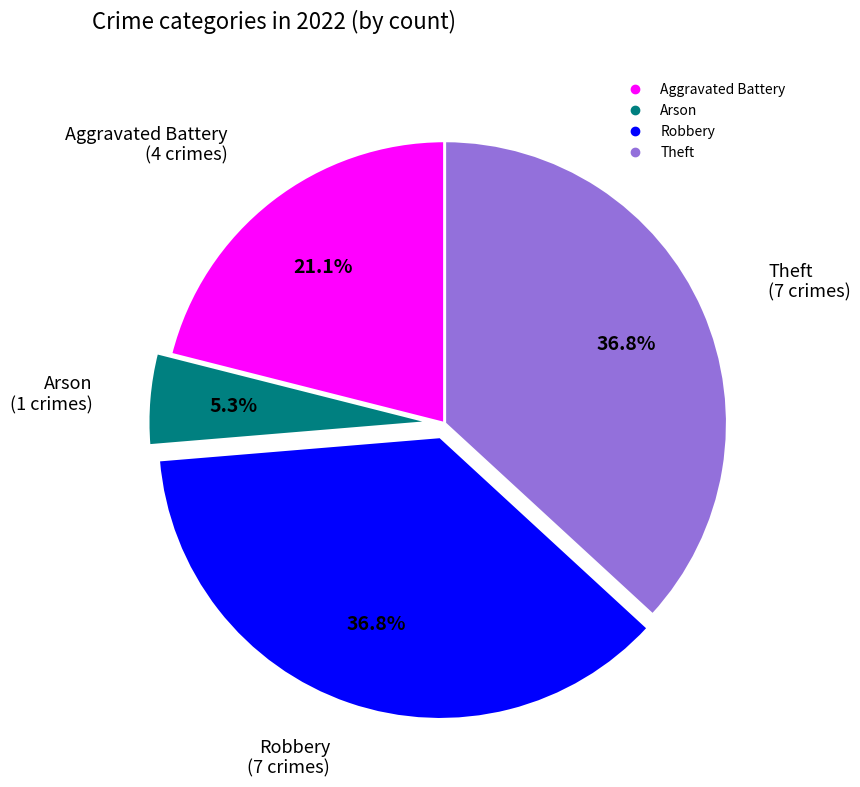

True or false: Robbery accounts for 23% of the total.

False